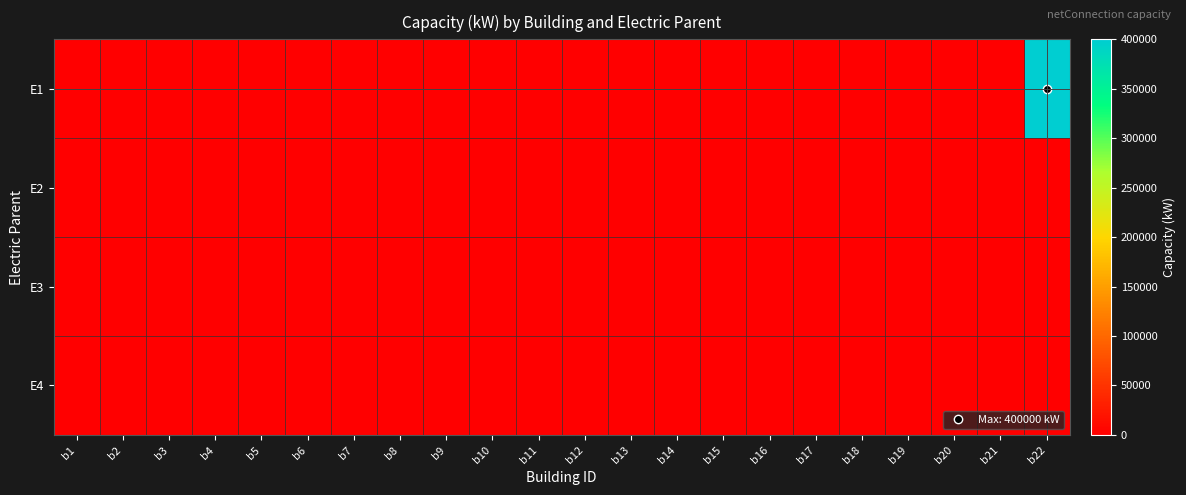

What is the maximum value shown in the chart?

400000